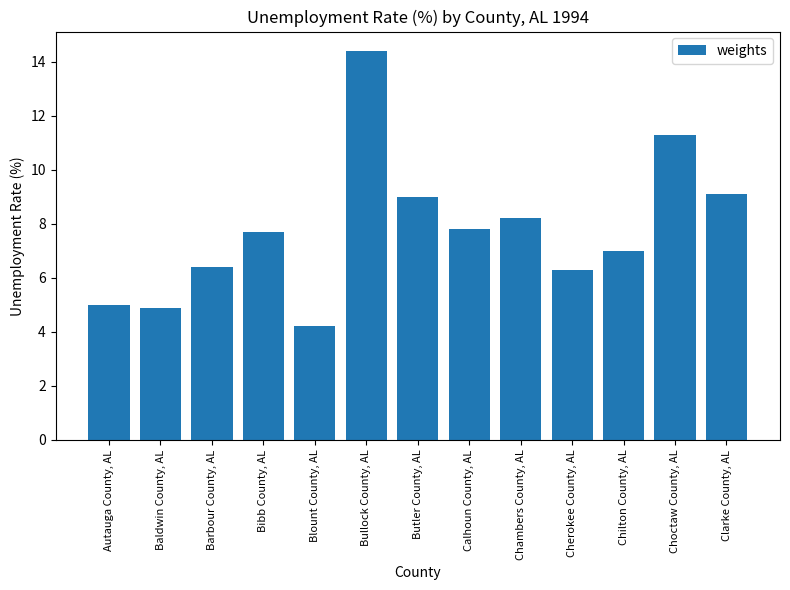

How many data points does each series have?

13